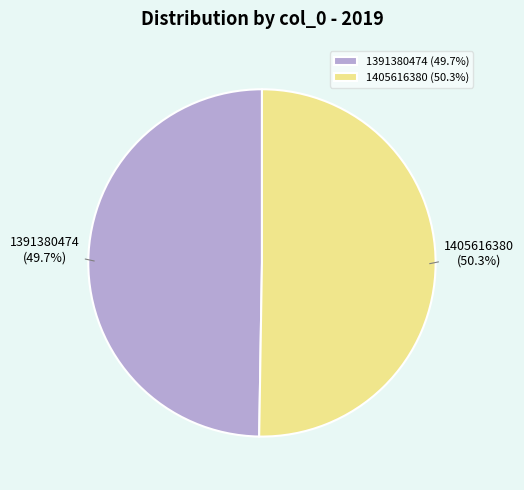

Approximately how many times larger is the value at 1405616380 compared to 1391380474?

1.0